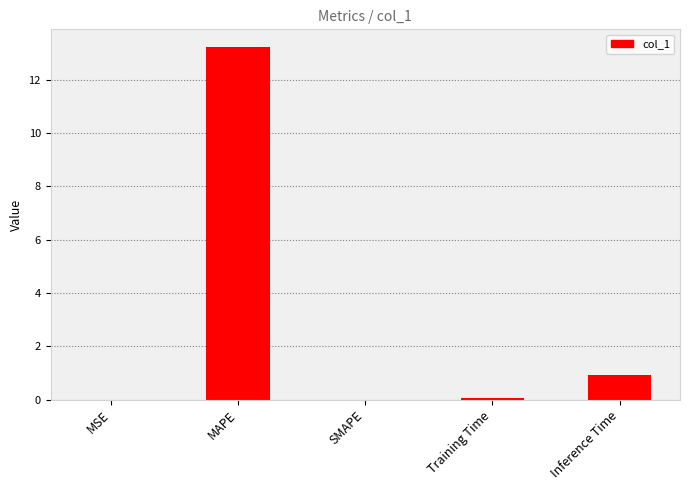

Where is the data nearest to the value 6?

Inference Time